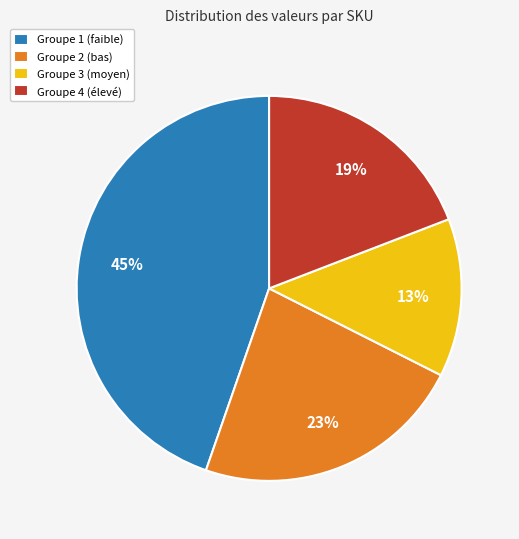

Which category has the biggest portion of the pie?

Groupe 1 (faible)